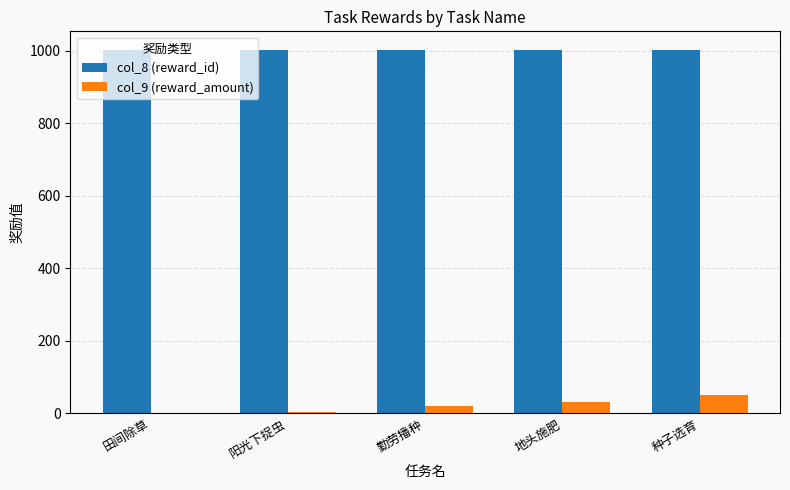

What is the maximum value shown in the chart?

1003.0